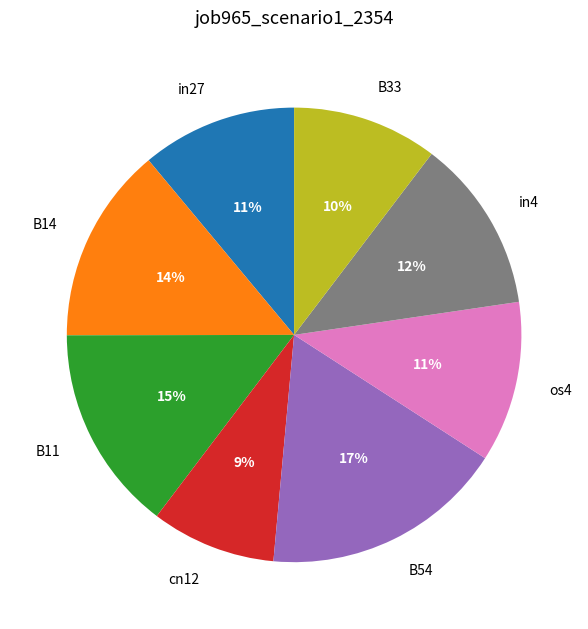

Combined, do os4 and cn12 account for over 50%?

No